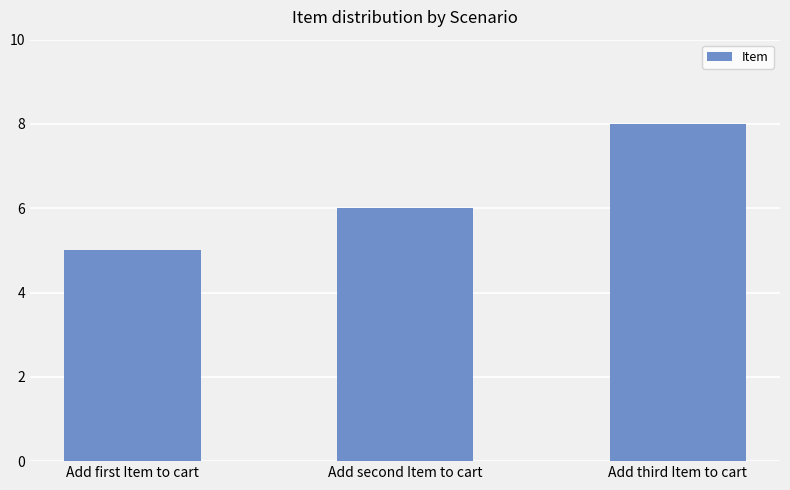

At which category does the chart reach its minimum across all series?

Add first Item to cart